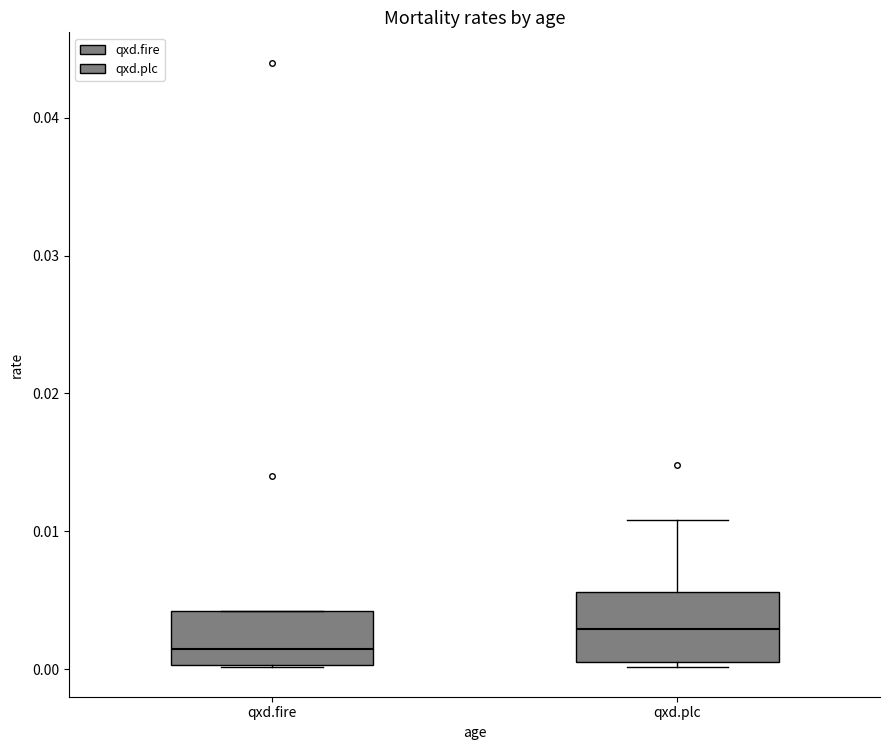

Which box is the tallest, from its lower edge to its upper edge?

qxd.plc